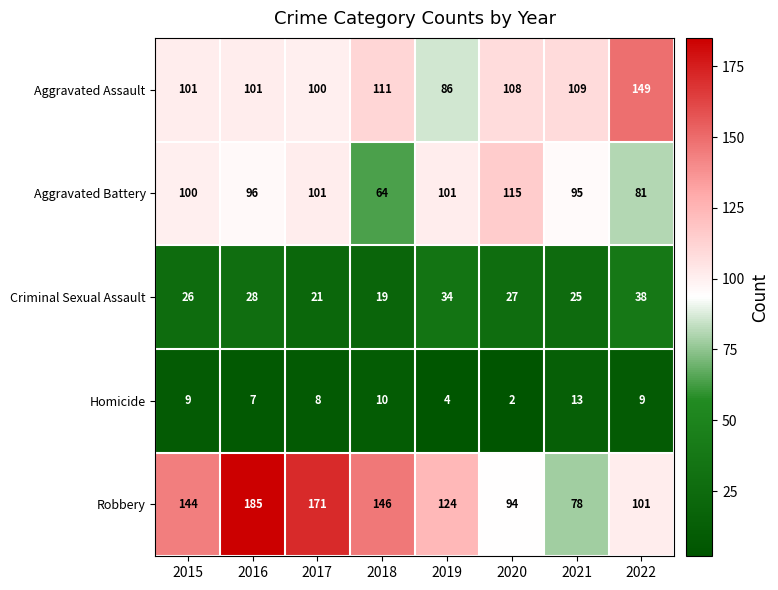

Rank the series by their maximum value, from lowest to highest.

Homicide, Criminal Sexual Assault, Aggravated Battery, Aggravated Assault, Robbery